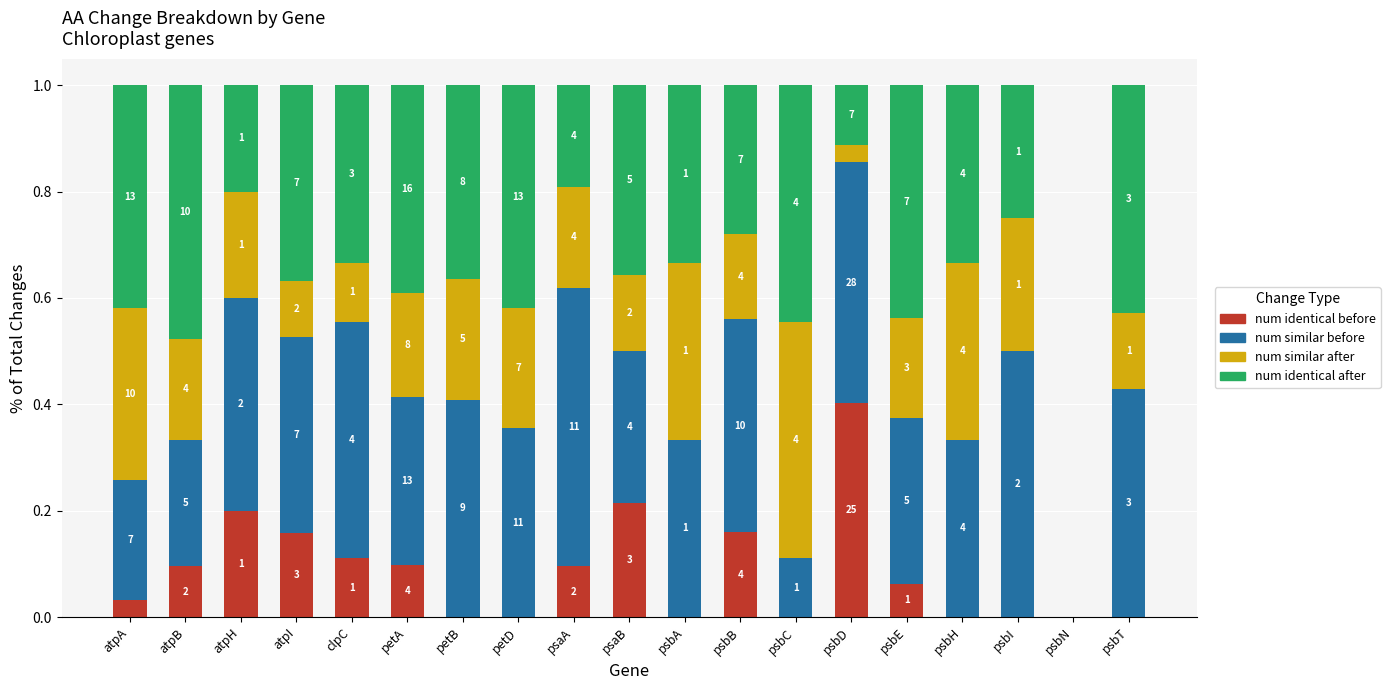

Are the bars grouped side by side (vs. stacked)?

No